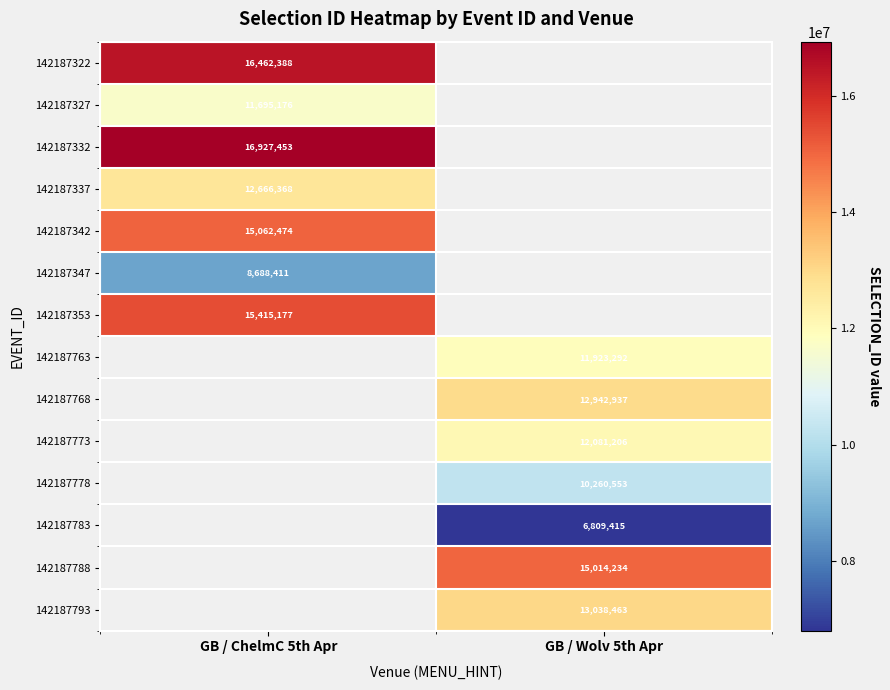

Is it true that 142187347 equals 11668225 at GB / ChelmC 5th Apr?

False